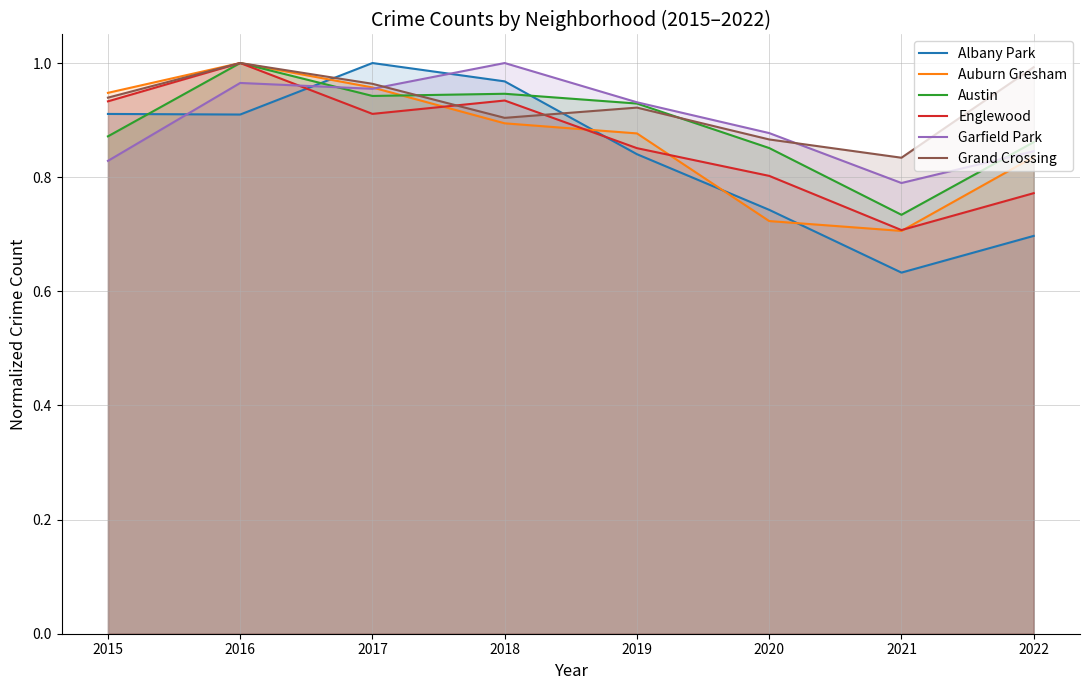

What value does the Grand Crossing series have at 2022?

1.0